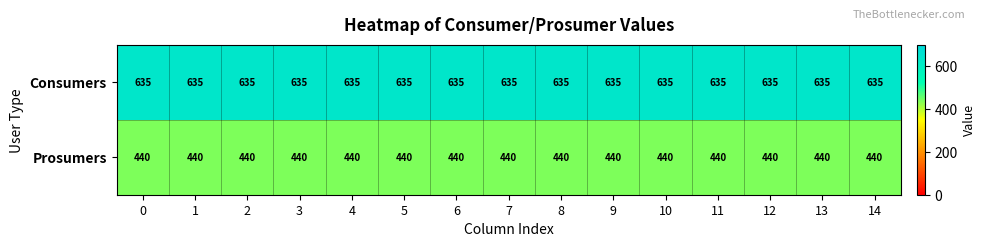

What is the sum of the Consumers values at 14 and 9?

1270